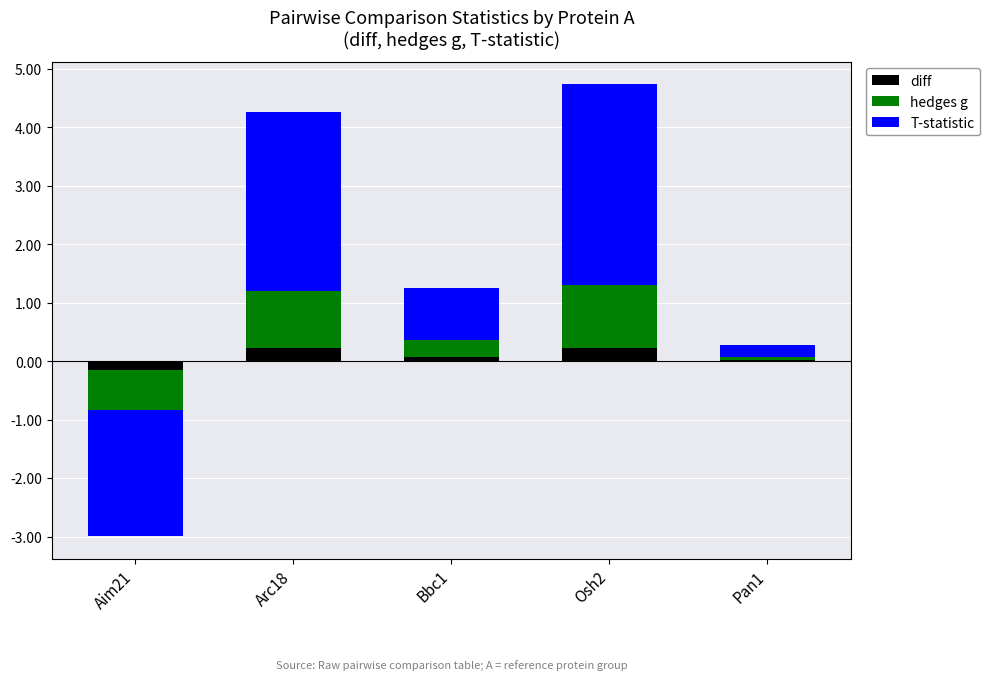

Which series changed the most between Osh2 and Pan1?

T-statistic